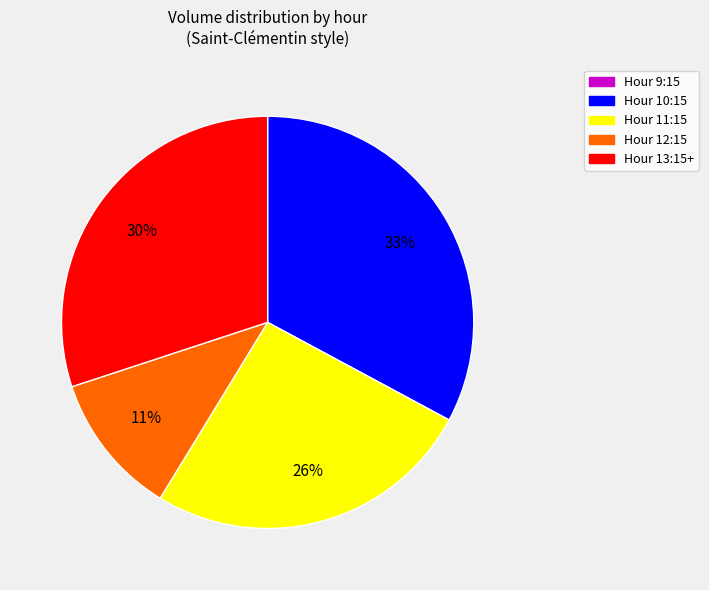

To the nearest percent, what is the difference between the largest and smallest slice percentages?

33%